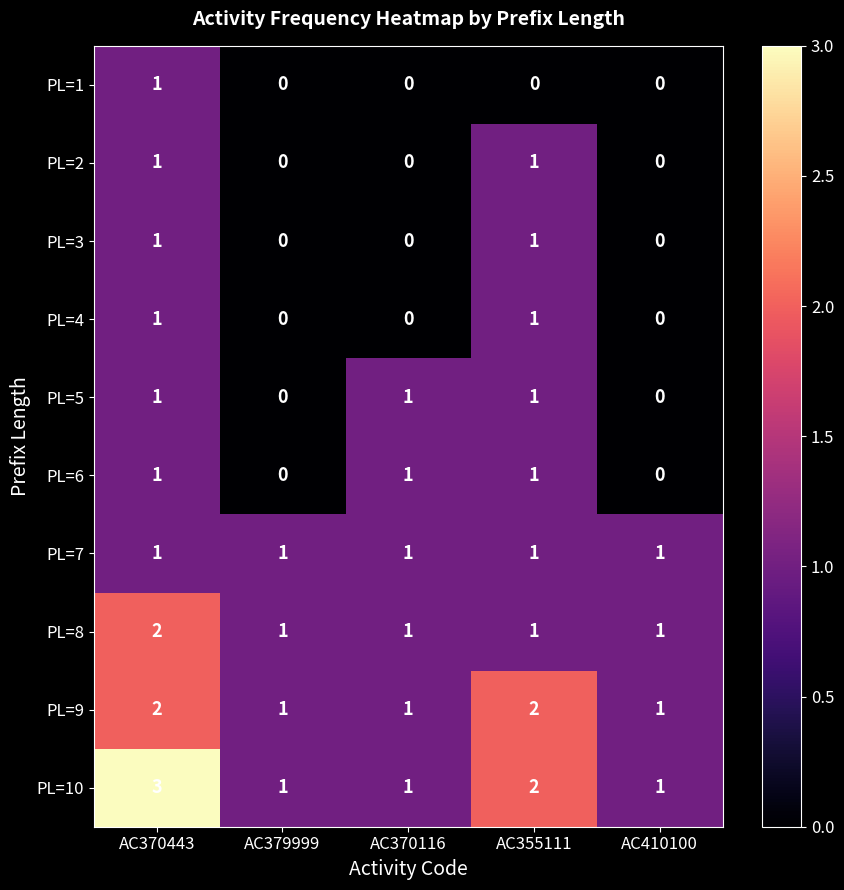

At which category is the sum across all series the highest?

AC370443